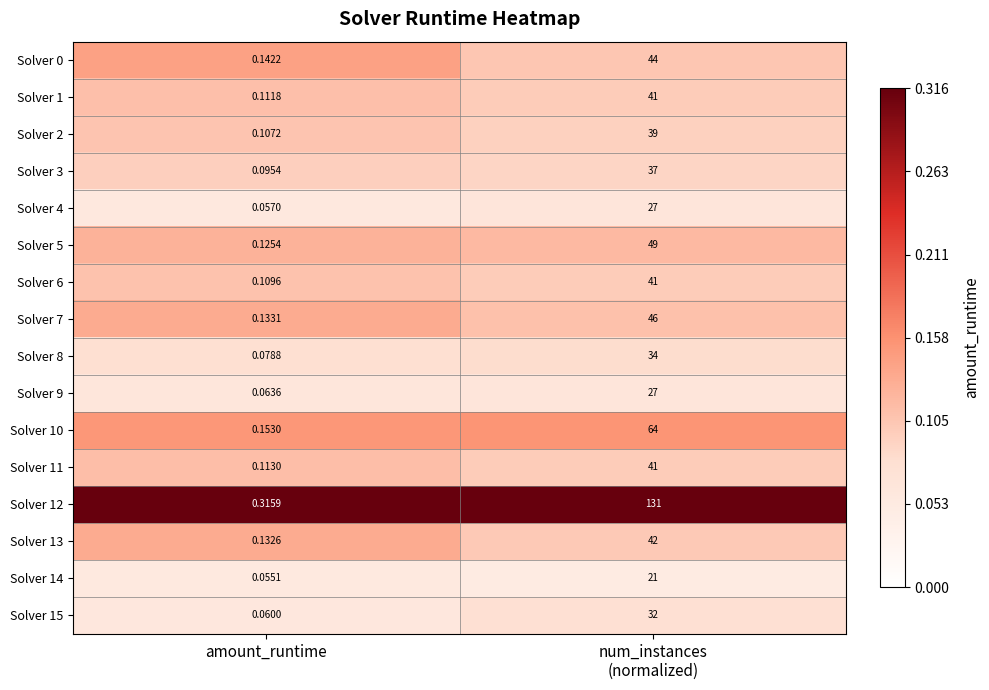

At which category does the chart reach its minimum across all series?

amount_runtime